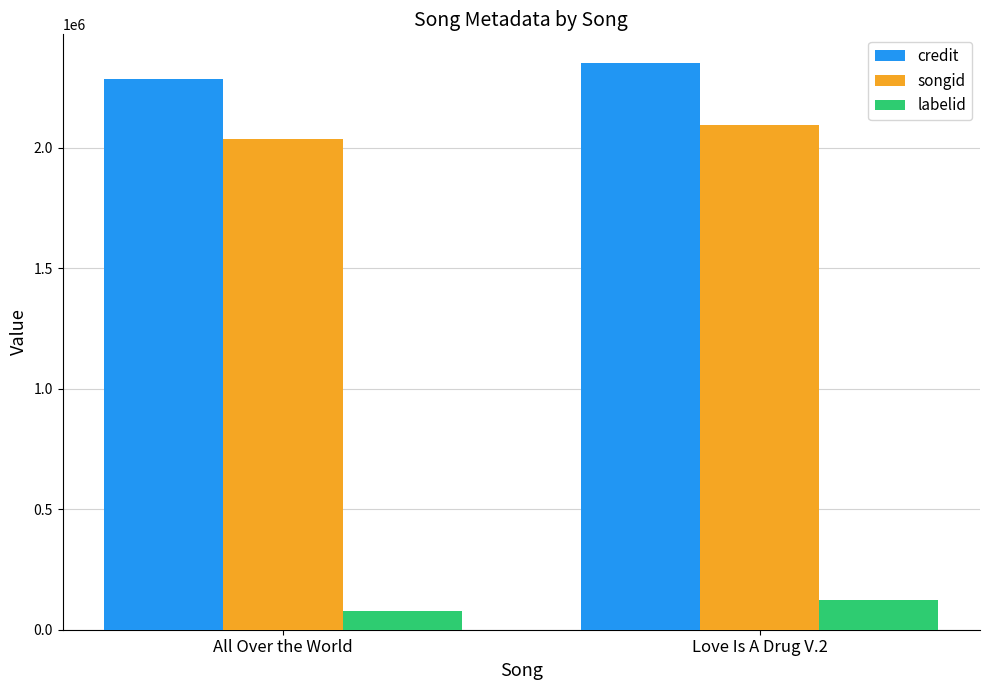

Which category has the highest value across all series?

Love Is A Drug V.2